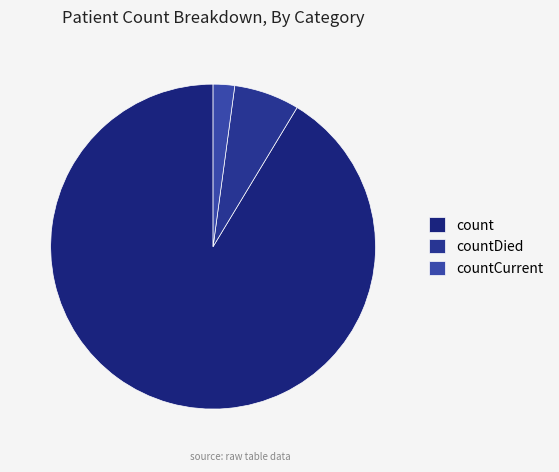

To the nearest percent, what is the difference between the largest and smallest slice percentages?

89%